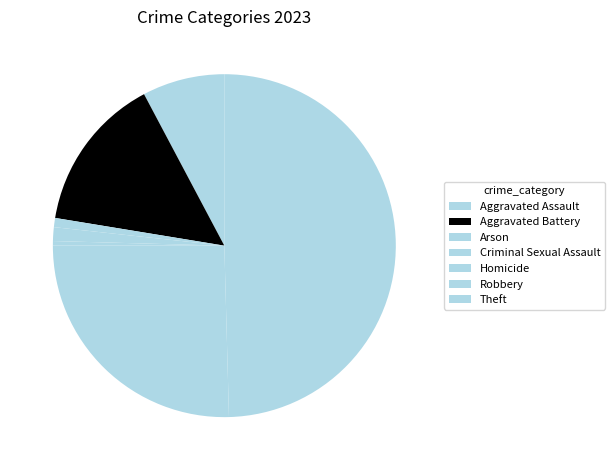

Which slice is the smallest?

Homicide